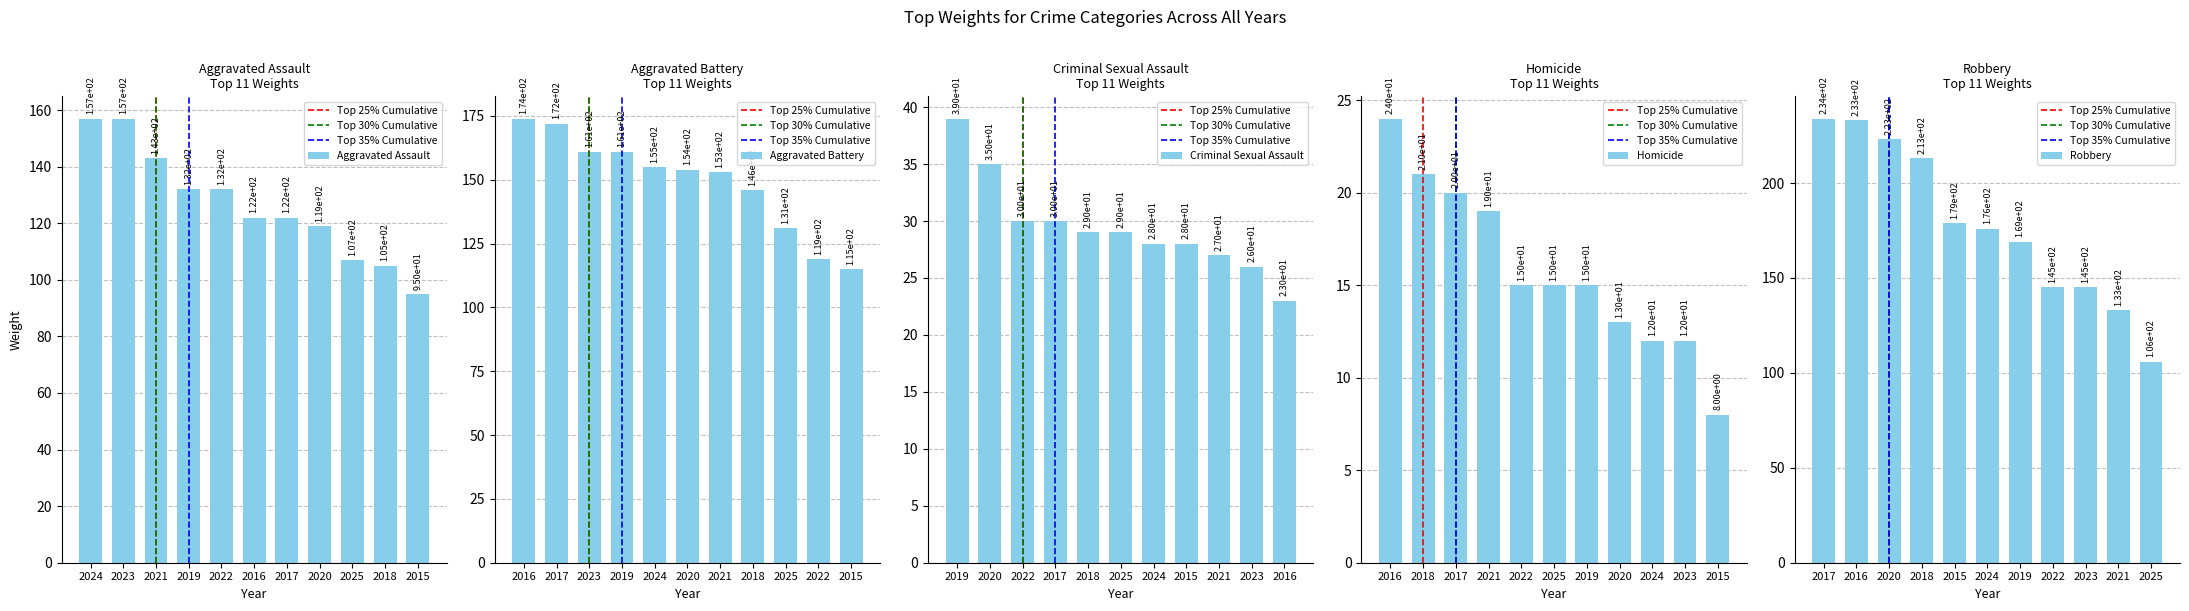

Reading left to right, list all the values displayed in this chart.

Aggravated Assault: 2015=95	2016=122	2017=122	2018=105	2019=132	2020=119	2021=143	2022=132	2023=157	2024=157	2025=107
Aggravated Battery: 2015=115	2016=174	2017=172	2018=146	2019=161	2020=154	2021=153	2022=119	2023=161	2024=155	2025=131
Criminal Sexual Assault: 2015=28	2016=23	2017=30	2018=29	2019=39	2020=35	2021=27	2022=30	2023=26	2024=28	2025=29
Homicide: 2015=8	2016=24	2017=20	2018=21	2019=15	2020=13	2021=19	2022=15	2023=12	2024=12	2025=15
Robbery: 2015=179	2016=233	2017=234	2018=213	2019=169	2020=223	2021=133	2022=145	2023=145	2024=176	2025=106